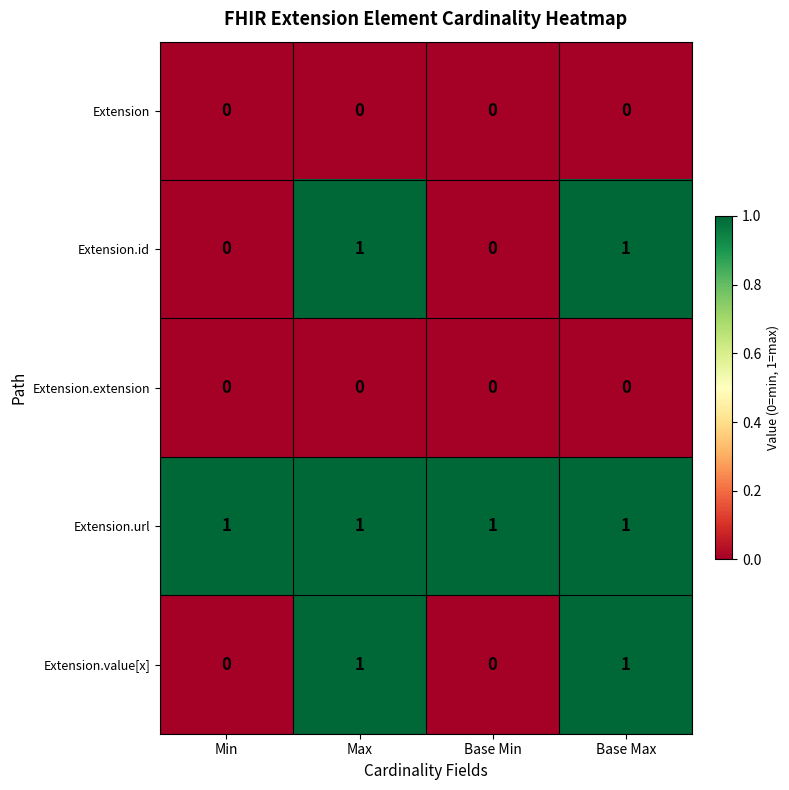

What is the sum of all Extension.url values?

4